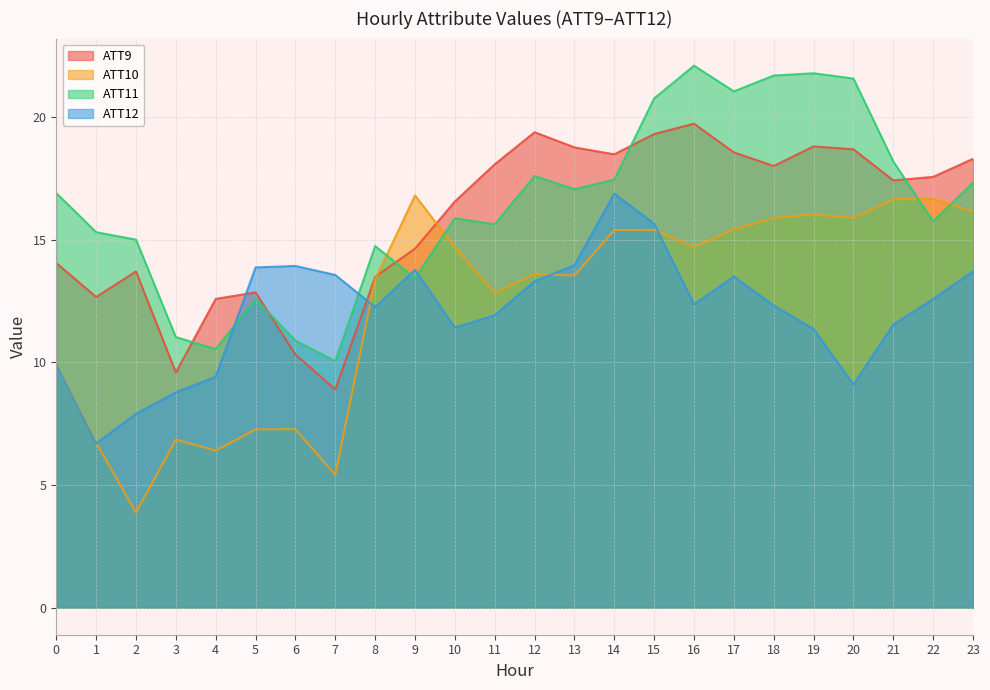

True or false: ATT10 has a value of 3.4 at 14.

False